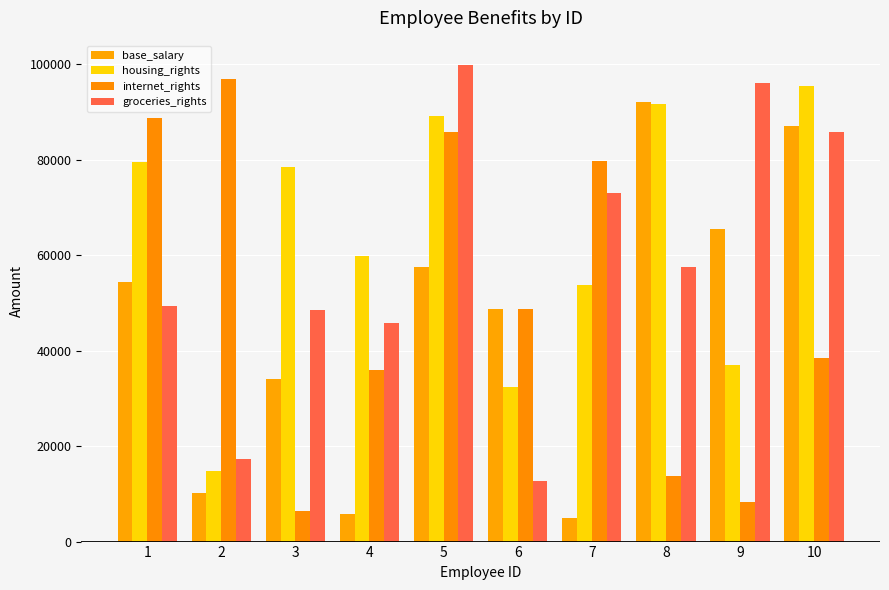

At which label is groceries_rights closest to 56339?

8